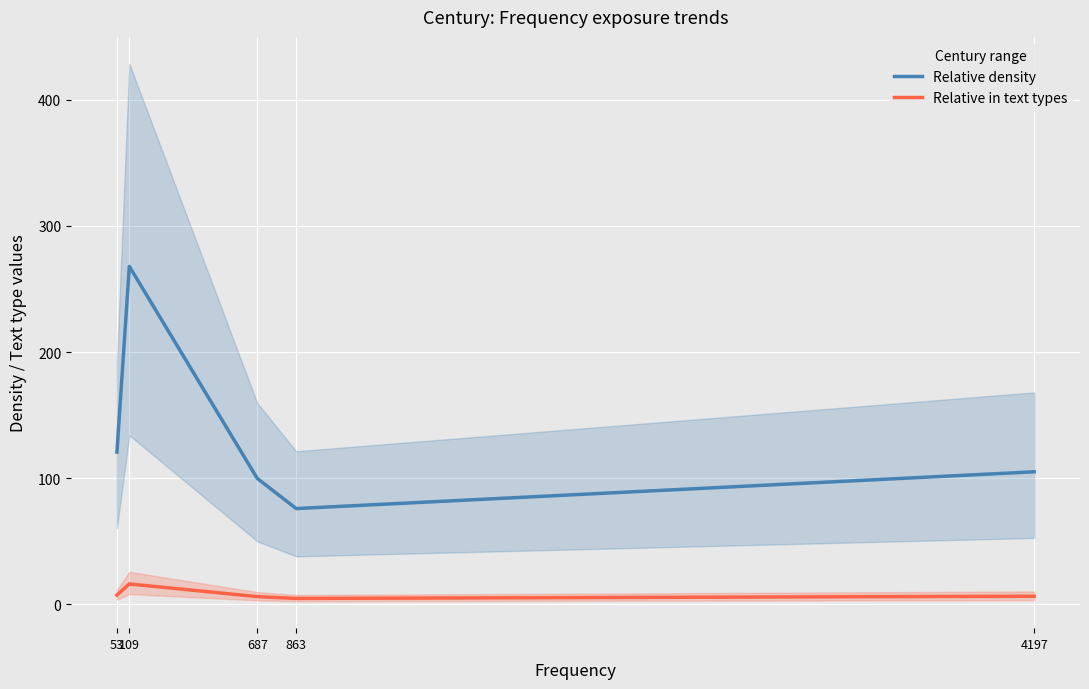

What is the difference between the second highest and minimum values in the Relative in text types series?

2.7